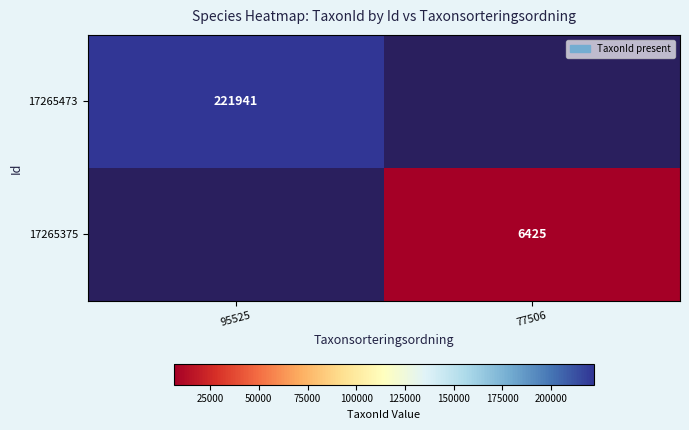

The 17265473 series shows 102844 at 95525. True or false?

False